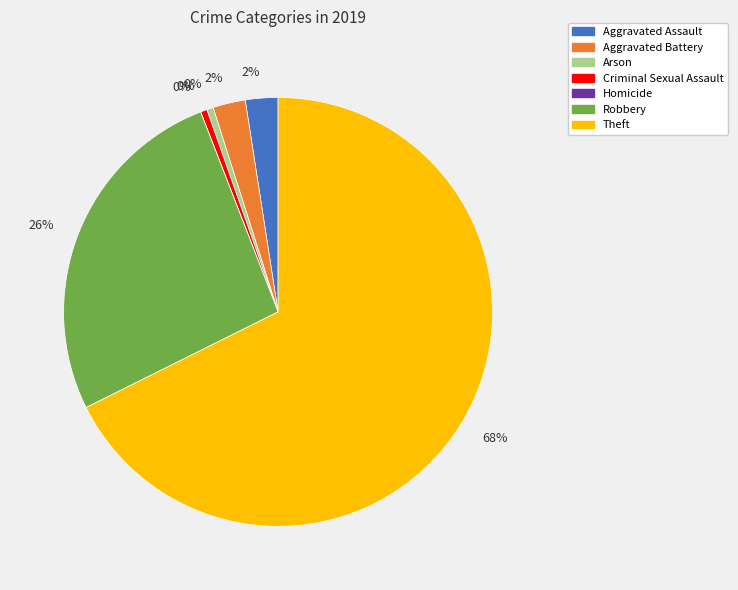

Is there a majority slice in this chart?

Yes